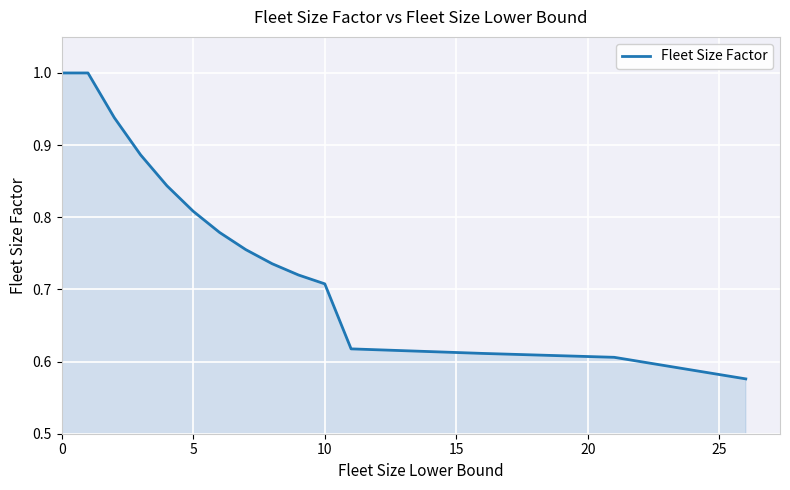

What is the difference between the maximum and minimum values?

0.4